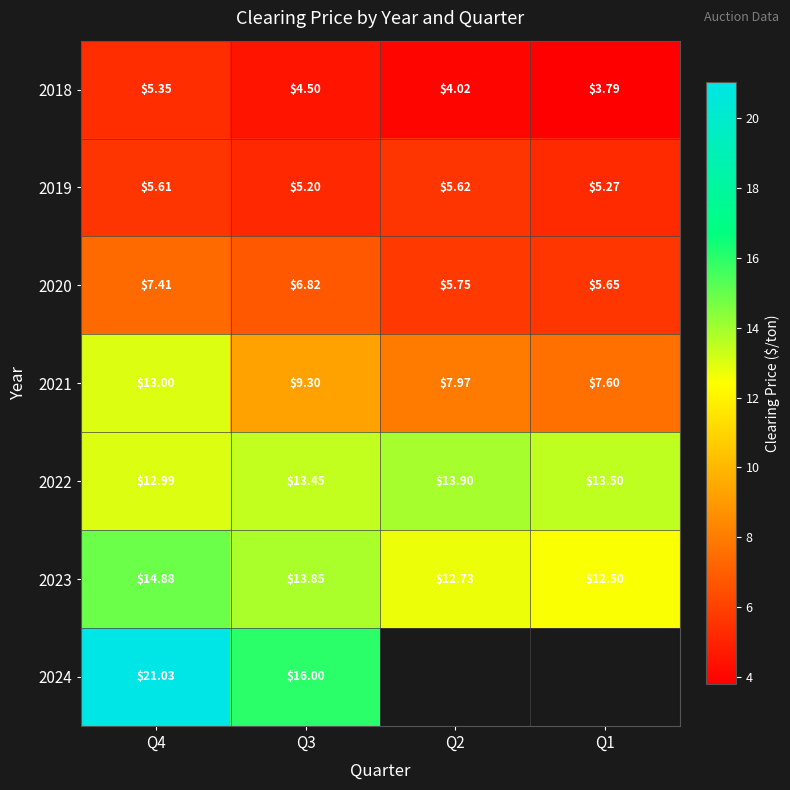

Is the value of 2018 at Q3 greater than the value of 2021 at Q3?

No